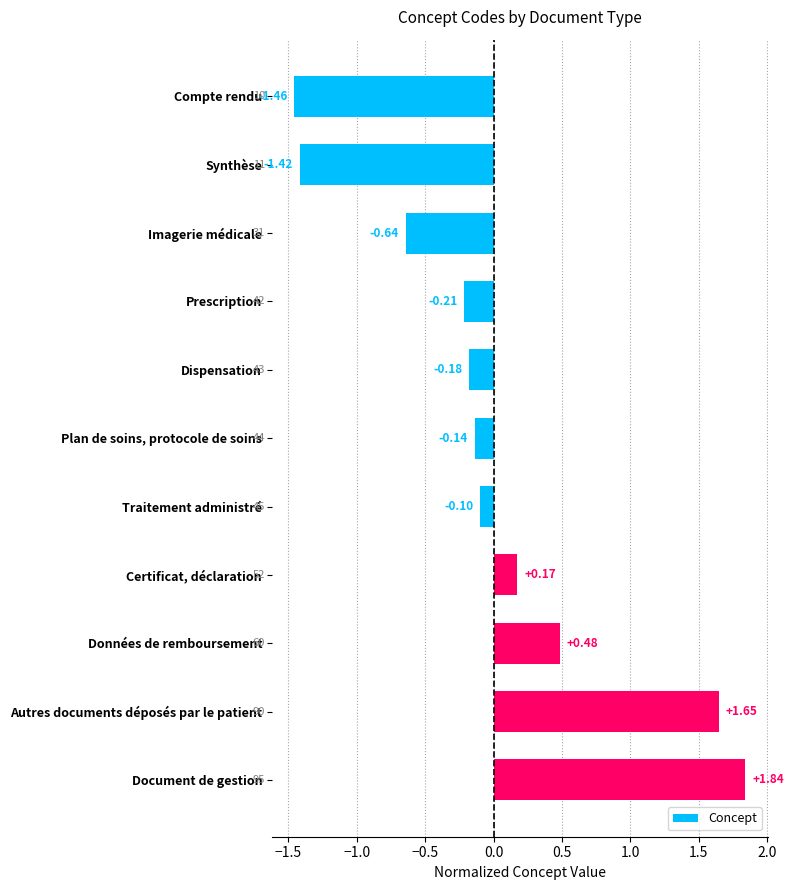

What is the label of the 3rd bar from the bottom?

Données de remboursement